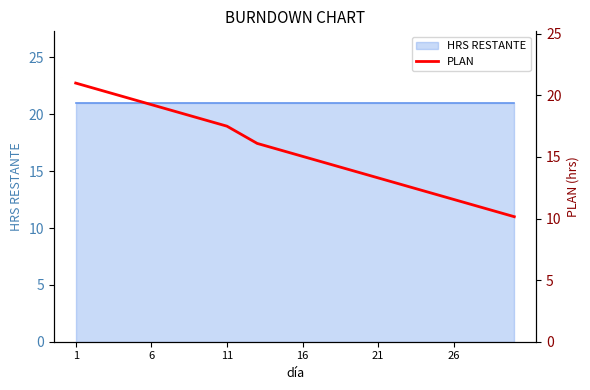

What is the label of the 6th point from the left?

6